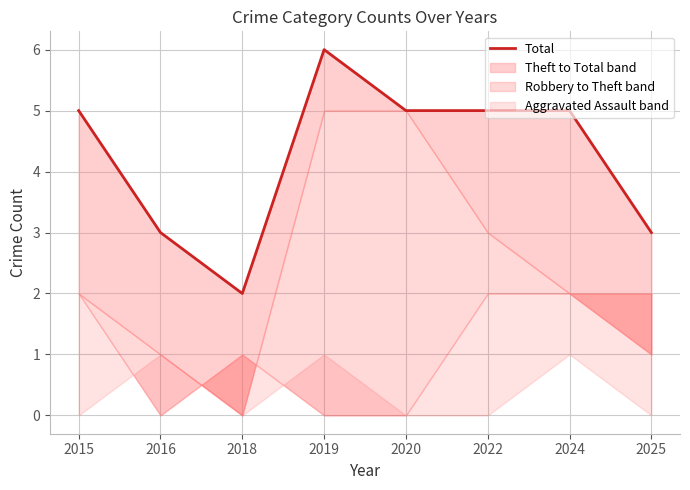

How many data points are above 5?

1